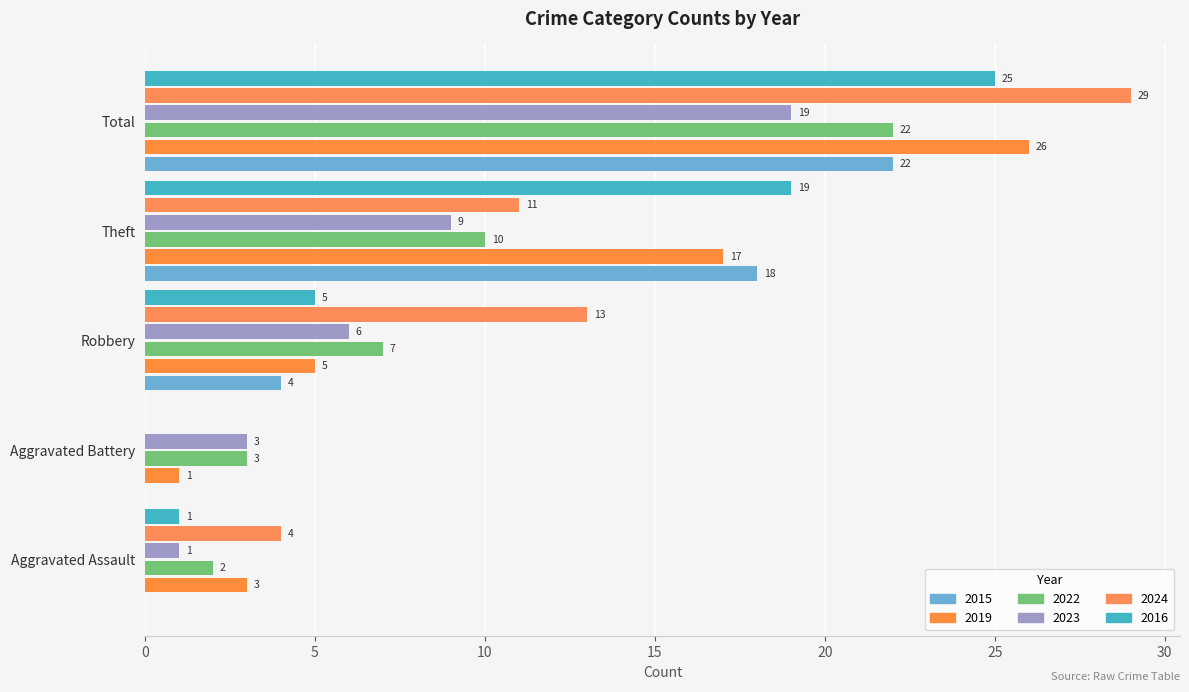

How many distinct data groups are displayed?

6